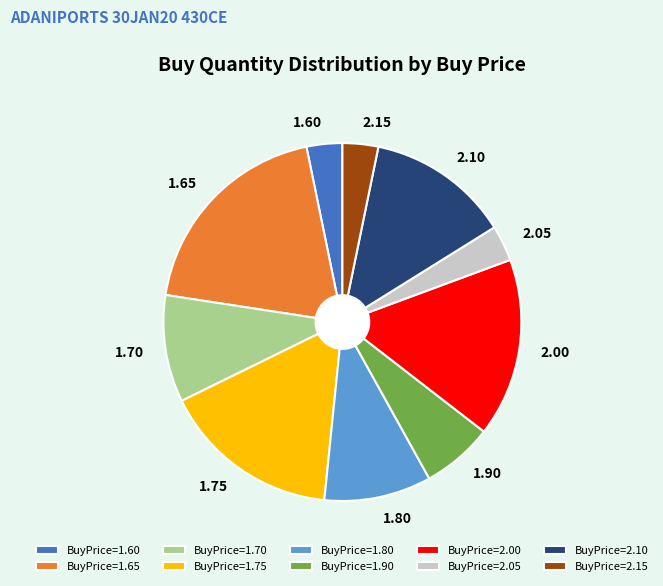

Is the sum of 1.60 and 2.15 greater than half?

No